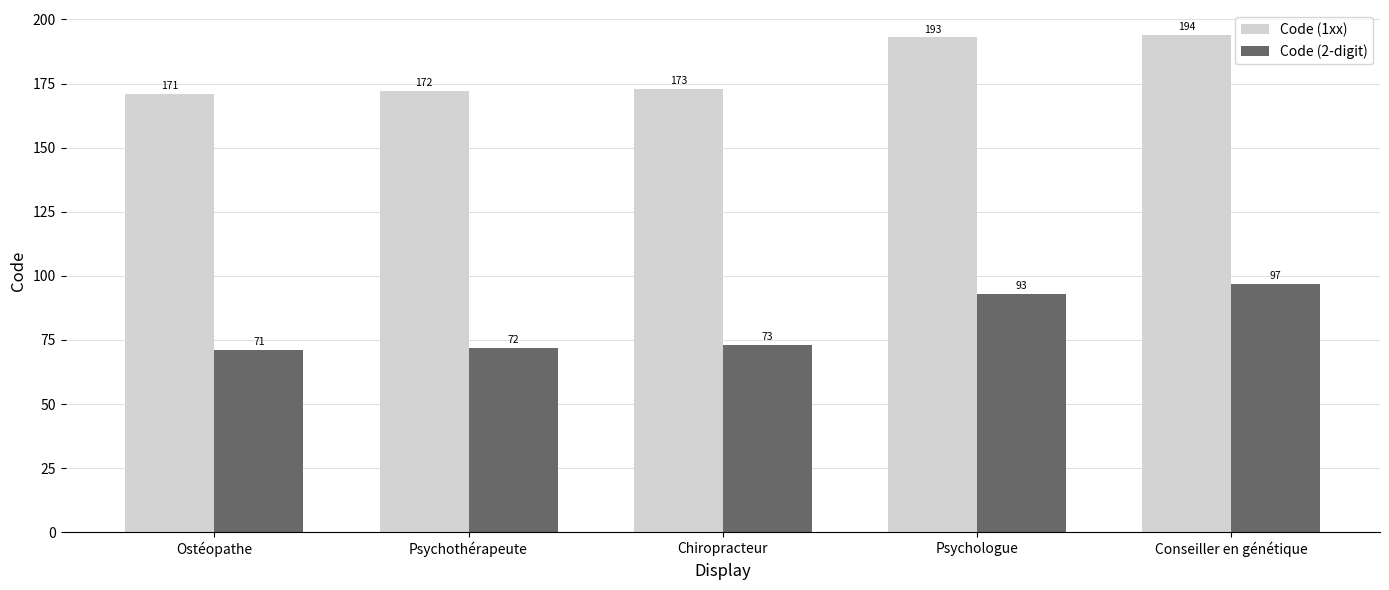

Read the Code (2-digit) value at Chiropracteur, to the nearest 10.

70